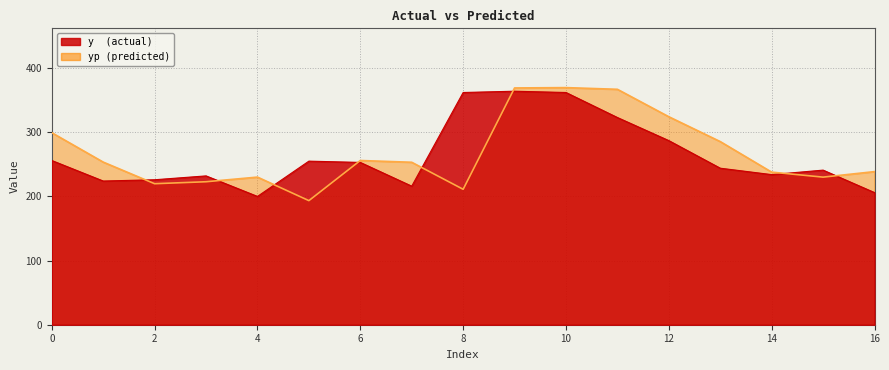

After their last crossing, which series has the higher values: y or yp?

yp